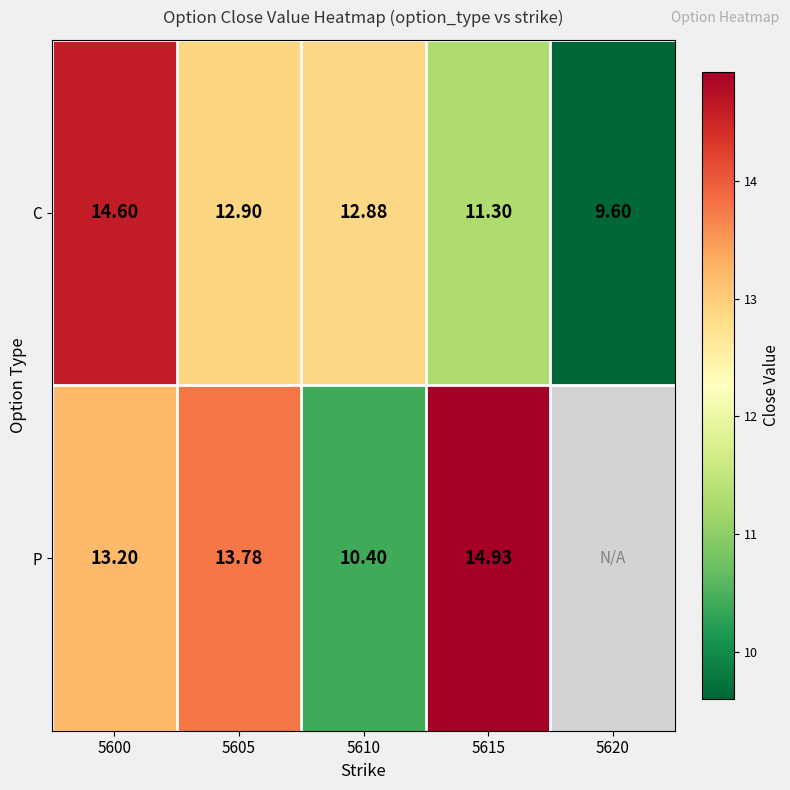

What is the difference between the maximum and minimum values in the C series?

5.0